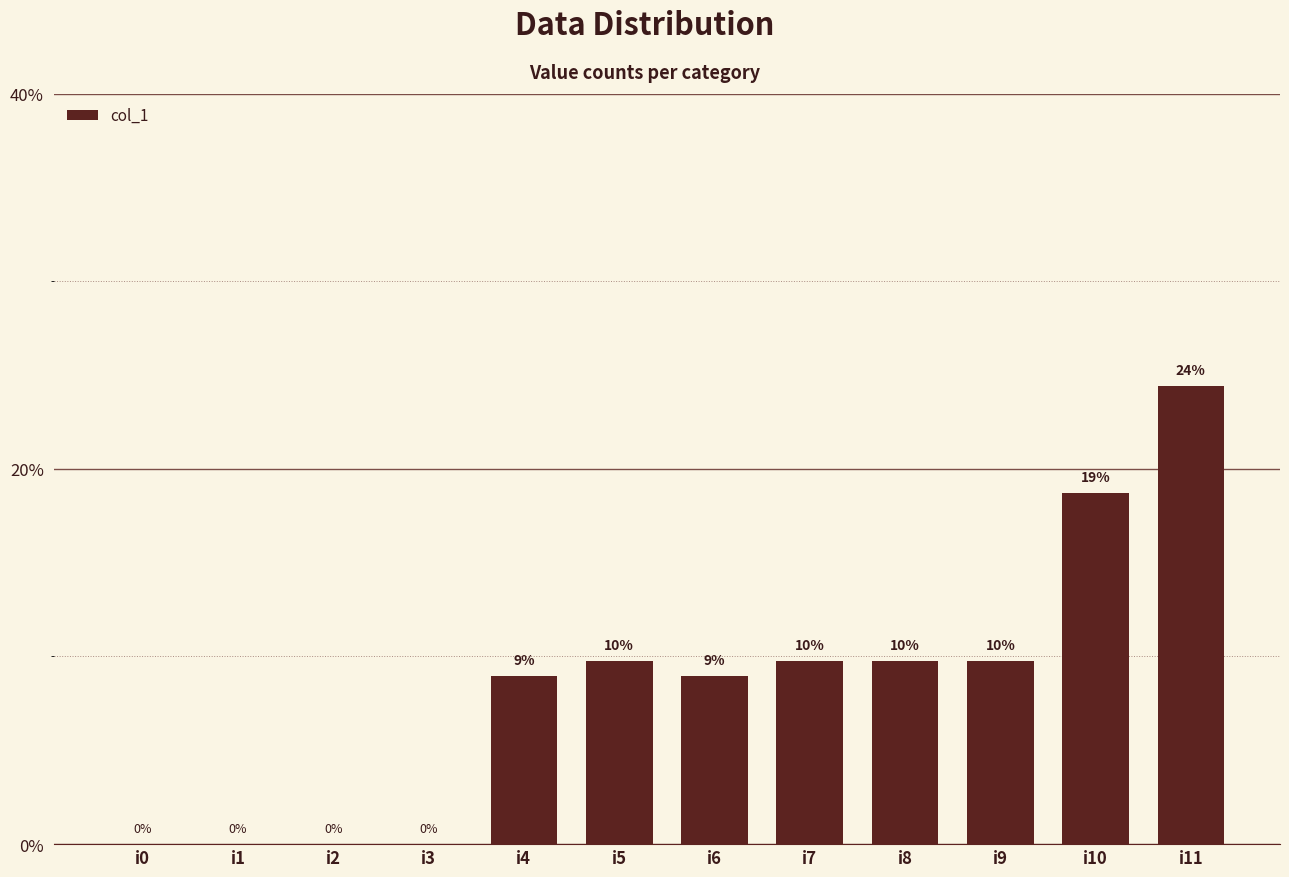

What is the value of the 12th bar from the left?

24.4